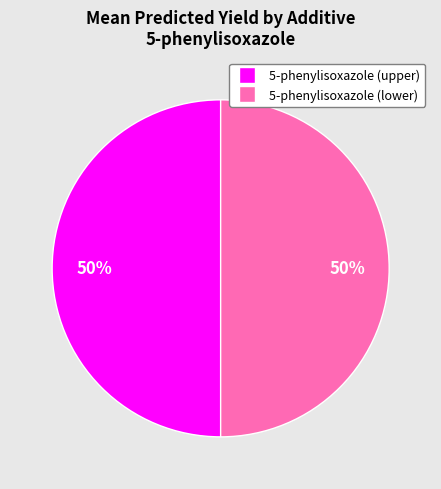

To the nearest percent, what is the average slice percentage?

50%